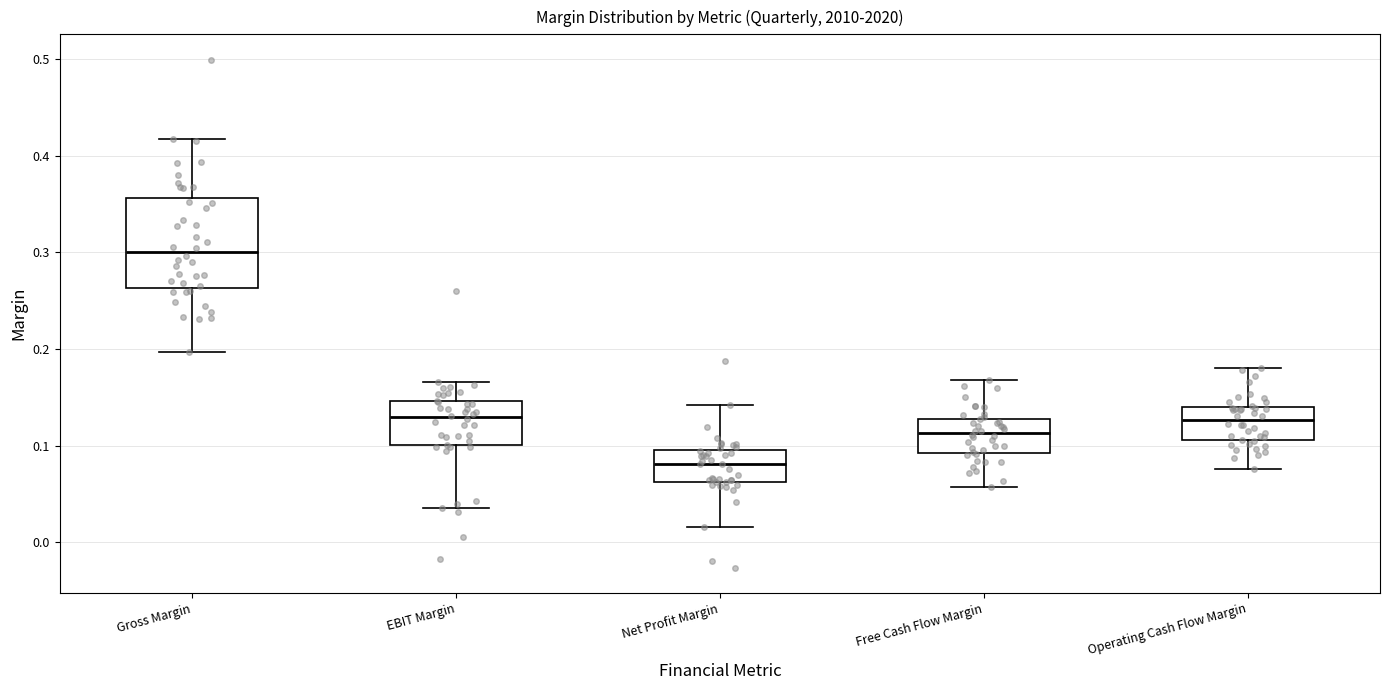

Where does the upper whisker of the box for Free Cash Flow Margin end on the y-axis? The values are not printed on the chart, so give them approximately, as read against the axis.

0.17